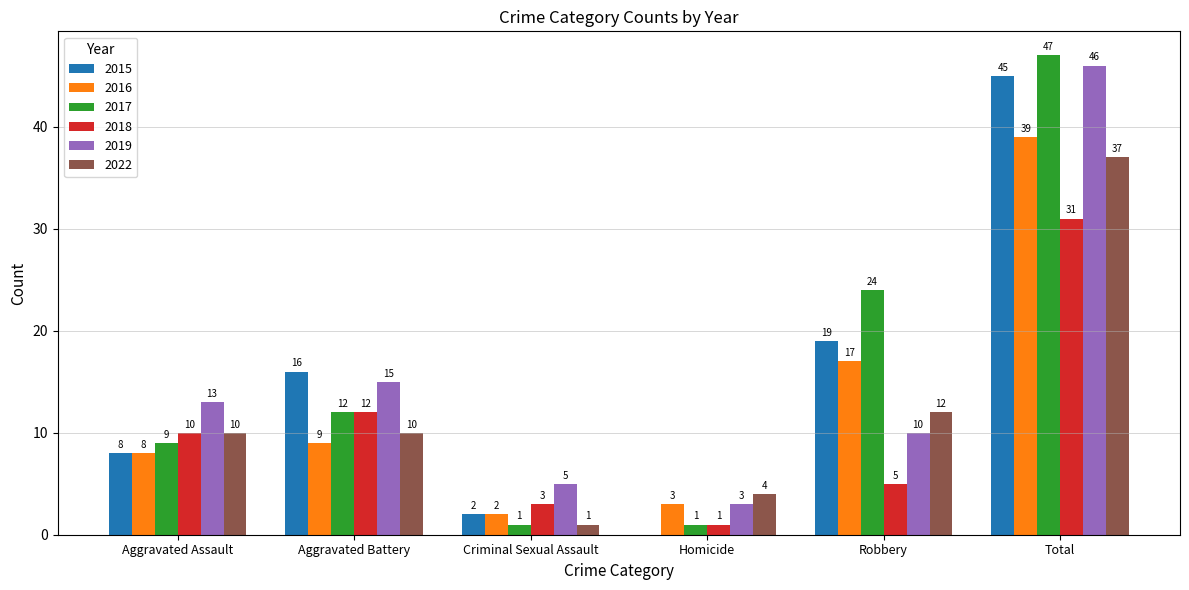

Which category has the highest value across all series?

Total